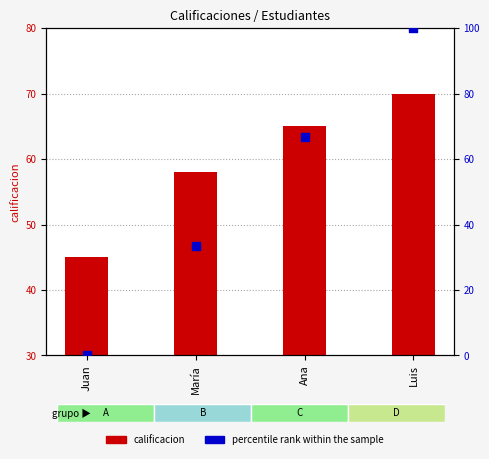

At which category is the sum across all series the highest?

Luis